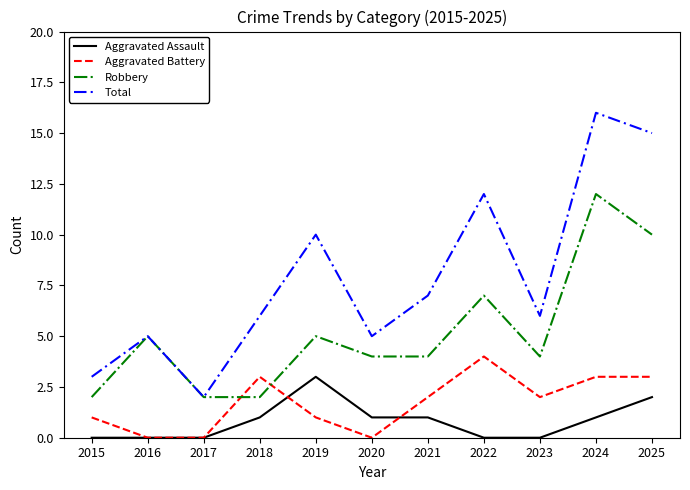

Which series has the largest range (max minus min)?

Total